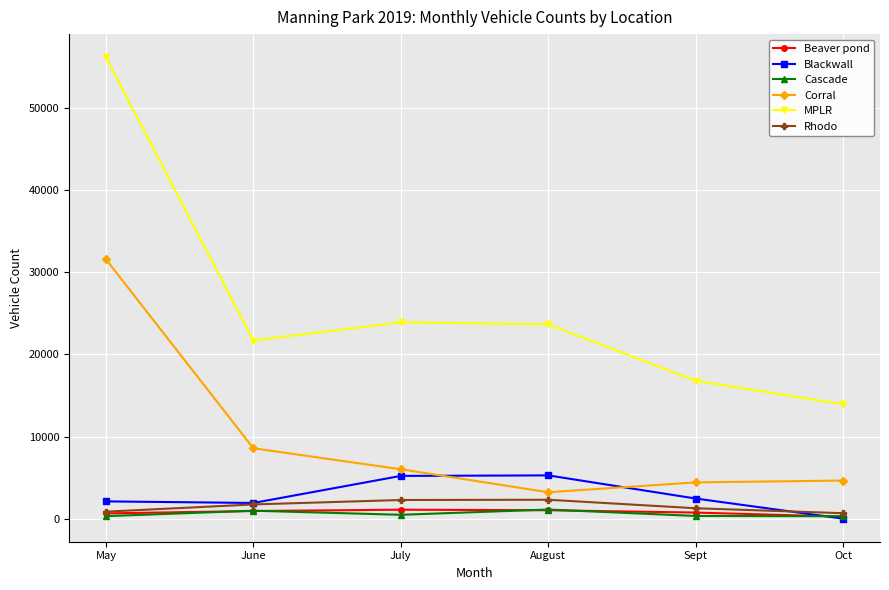

Where is the first local minimum for Corral?

August